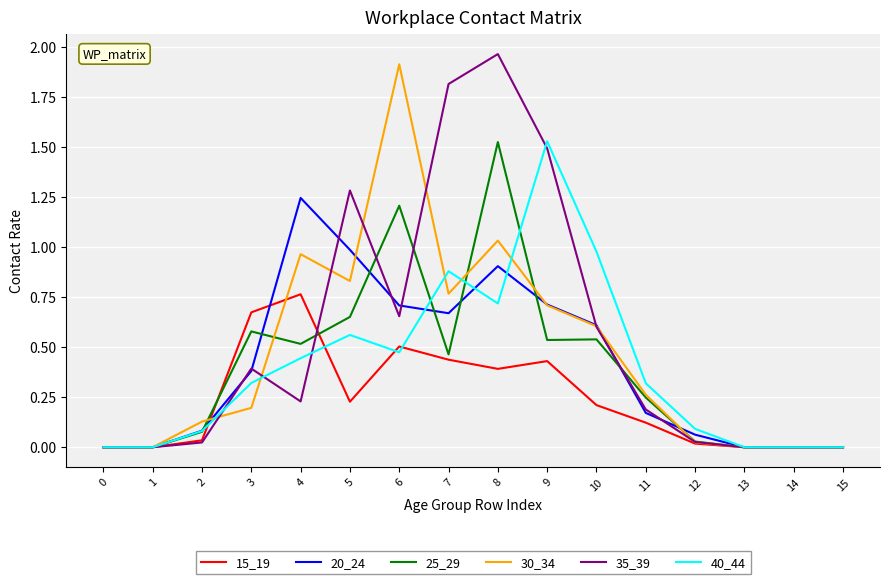

What is the difference between the maximum and minimum values in the 30_34 series?

1.9